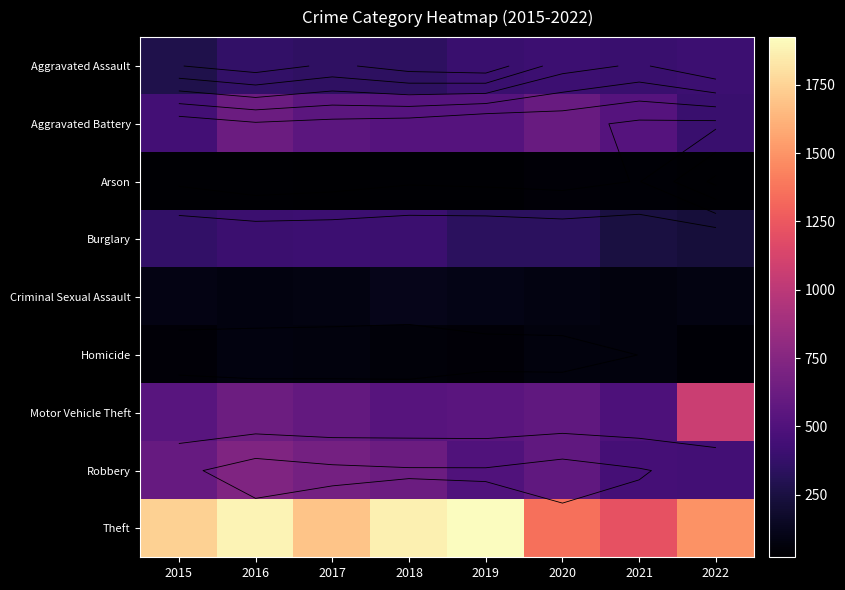

Rank the categories by Burglary value from highest to lowest.

2017, 2018, 2016, 2015, 2019, 2020, 2021, 2022